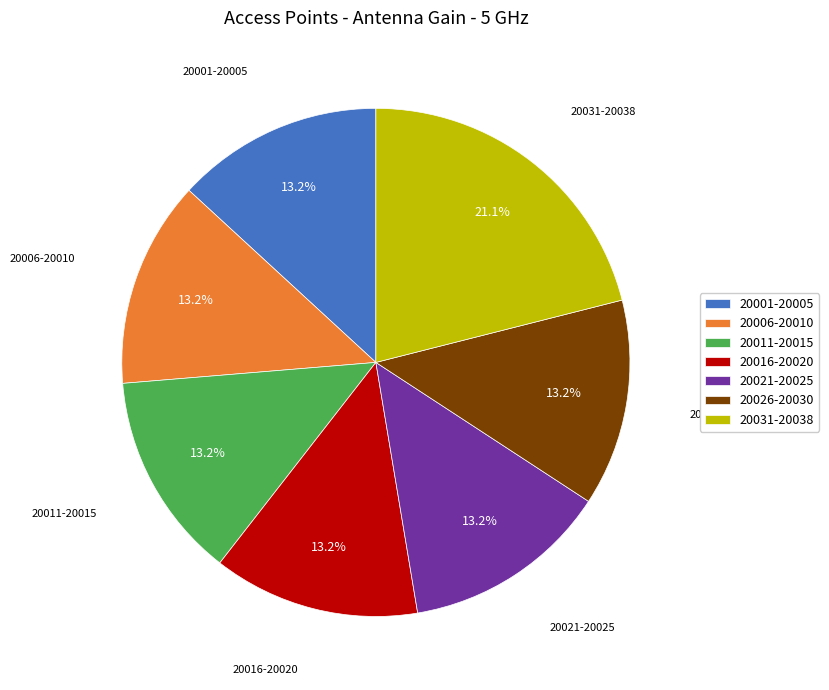

To the nearest percent, what is the average slice percentage?

14%